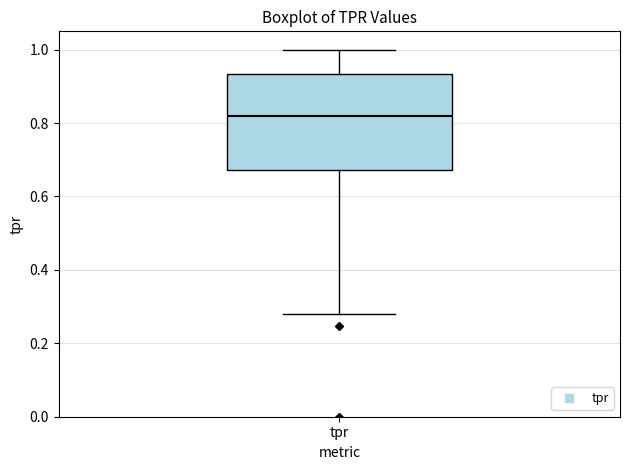

Read this box plot against the y-axis: the position of the median line, the range covered by the box, and the ends of both whiskers. The values are not printed on the chart, so give them approximately, as read against the axis.

median 0.82, box 0.68 to 0.94, whiskers 0.28 to 1.00